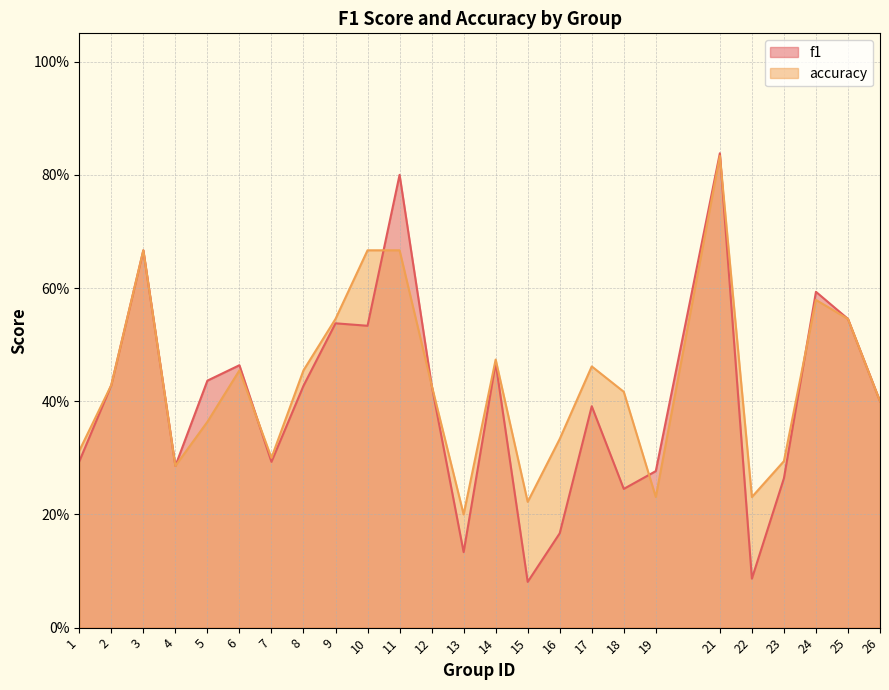

Is the value of accuracy at 26 greater than the value of f1 at 12?

No